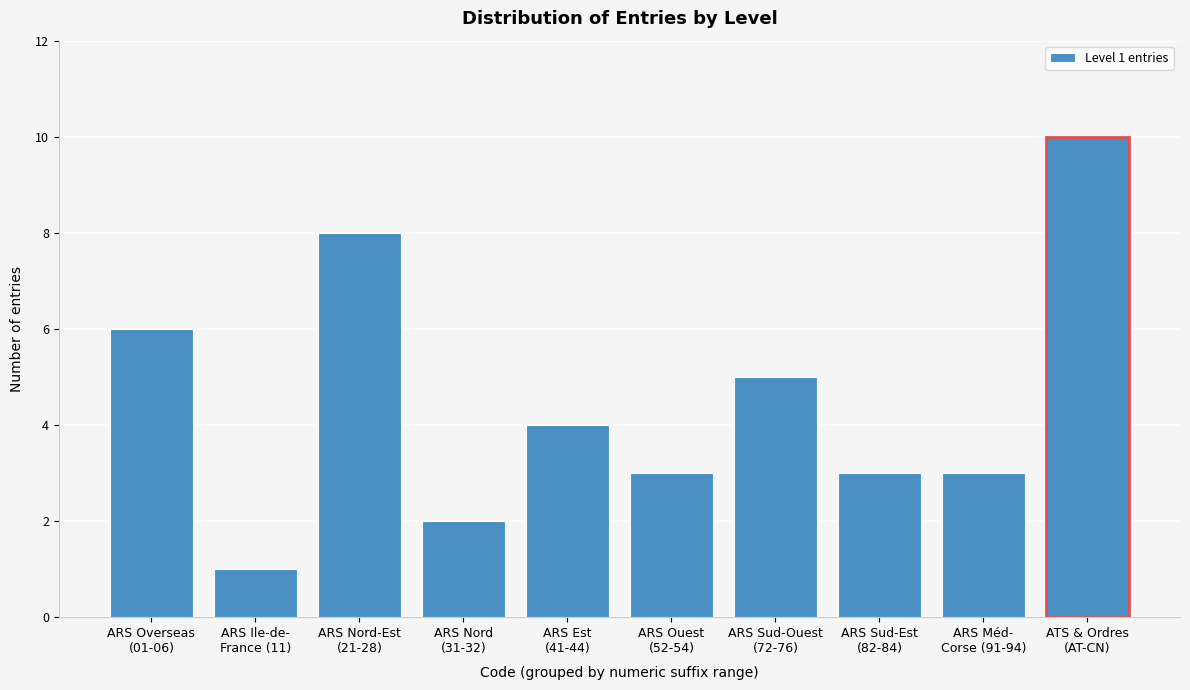

Reading left to right, transcribe all the data shown in this chart.

6	1	8	2	4	3	5	3	3	10